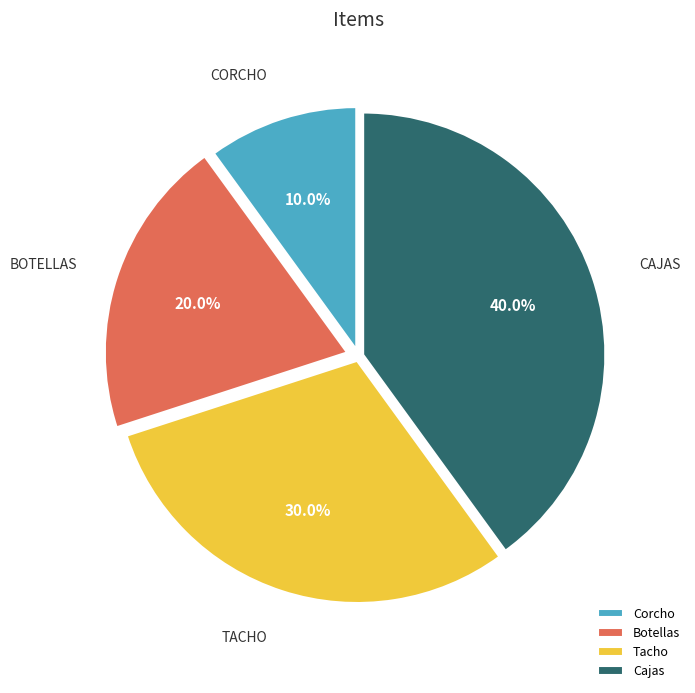

To the nearest percent, what is the difference between the Cajas and Botellas slice percentages?

20%